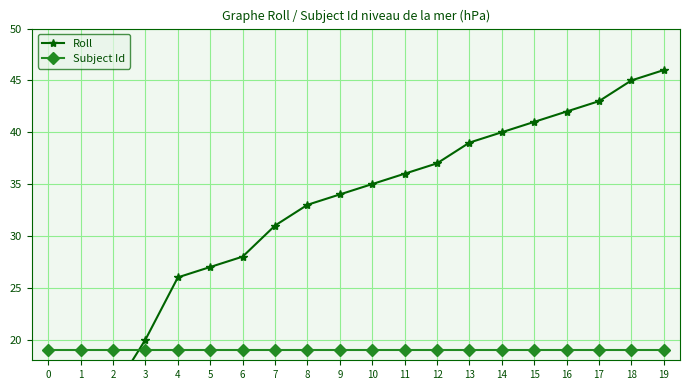

How many lines are shown in the chart?

2